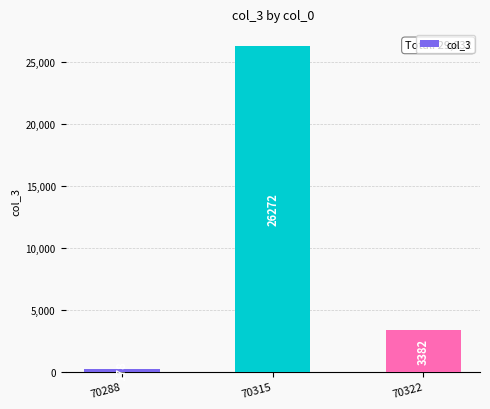

At which label is the value closest to 13225?

70322